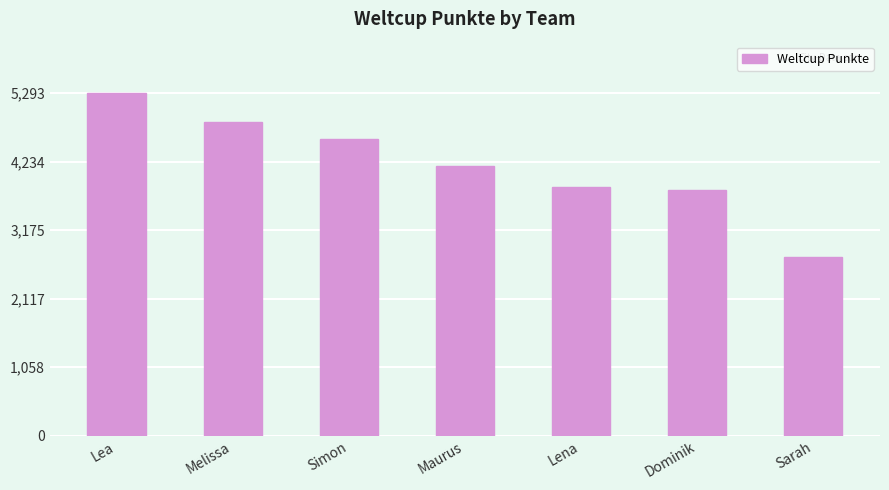

Is it true that the value at Melissa is 4848?

True